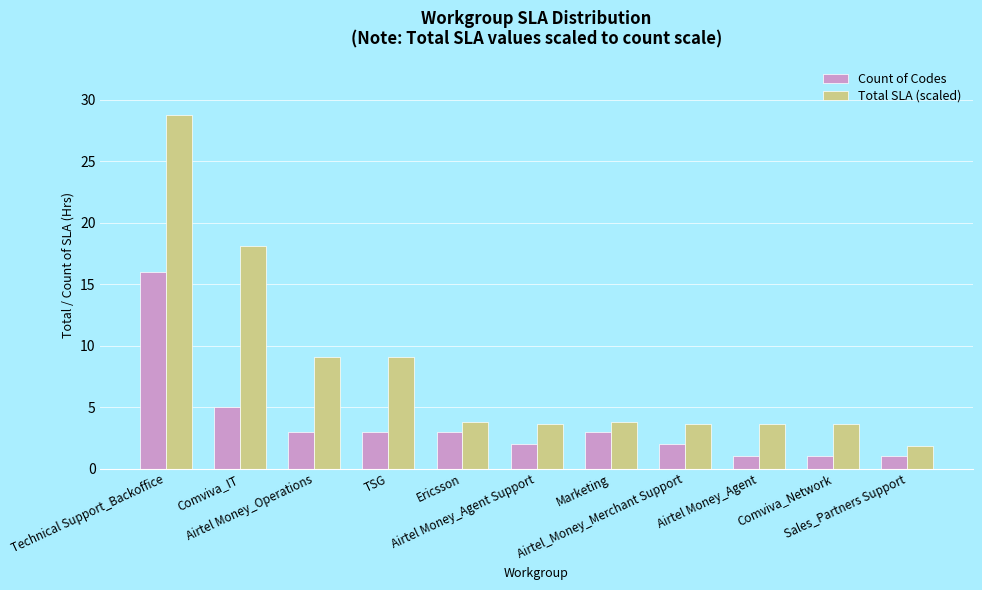

What is the minimum value for Total SLA (scaled)?

1.8